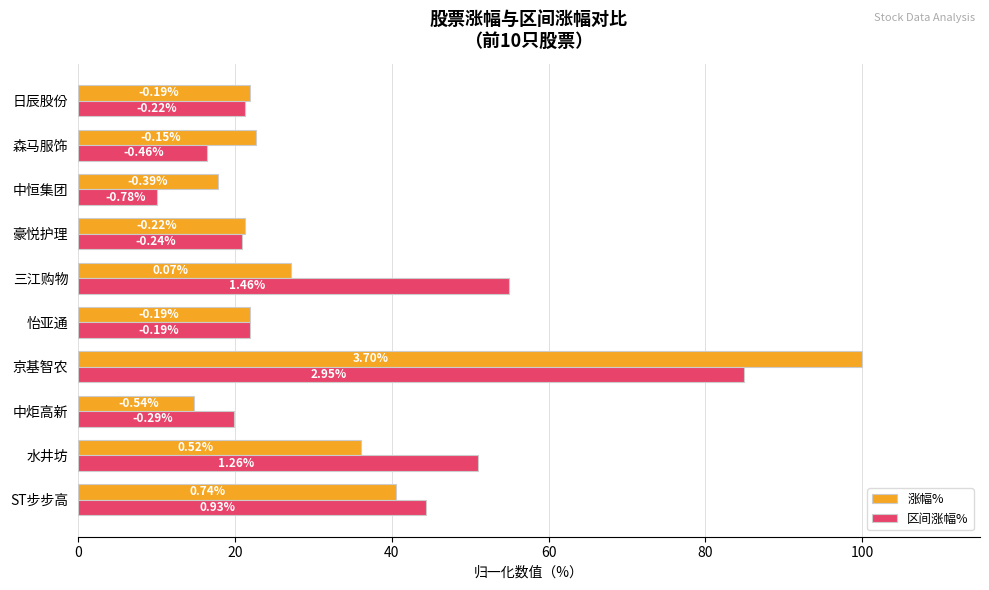

What are all the series names shown in the legend?

涨幅%, 区间涨幅%